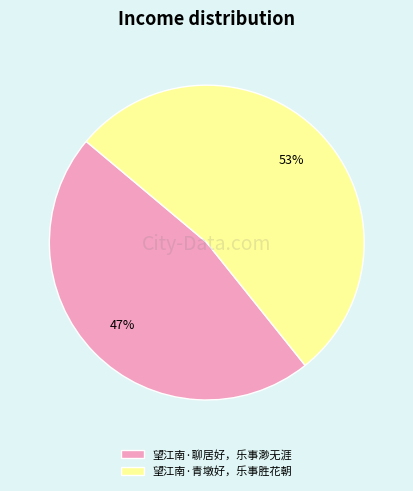

Is it true that 望江南·青墩好，乐事胜花朝 is 46% of the pie?

False